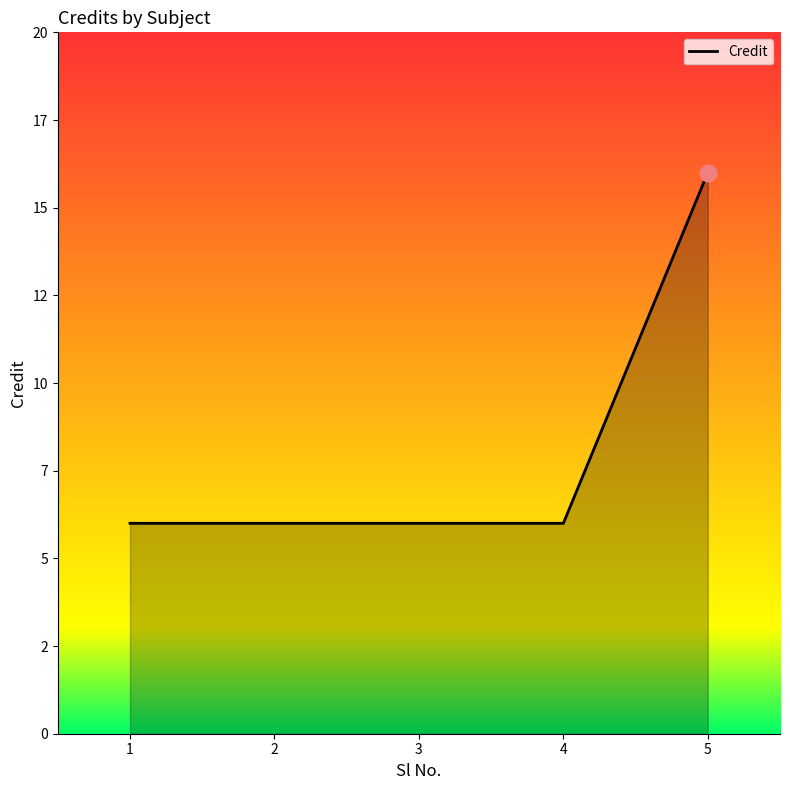

Approximately how many times larger is the value at 1 compared to 5?

0.4